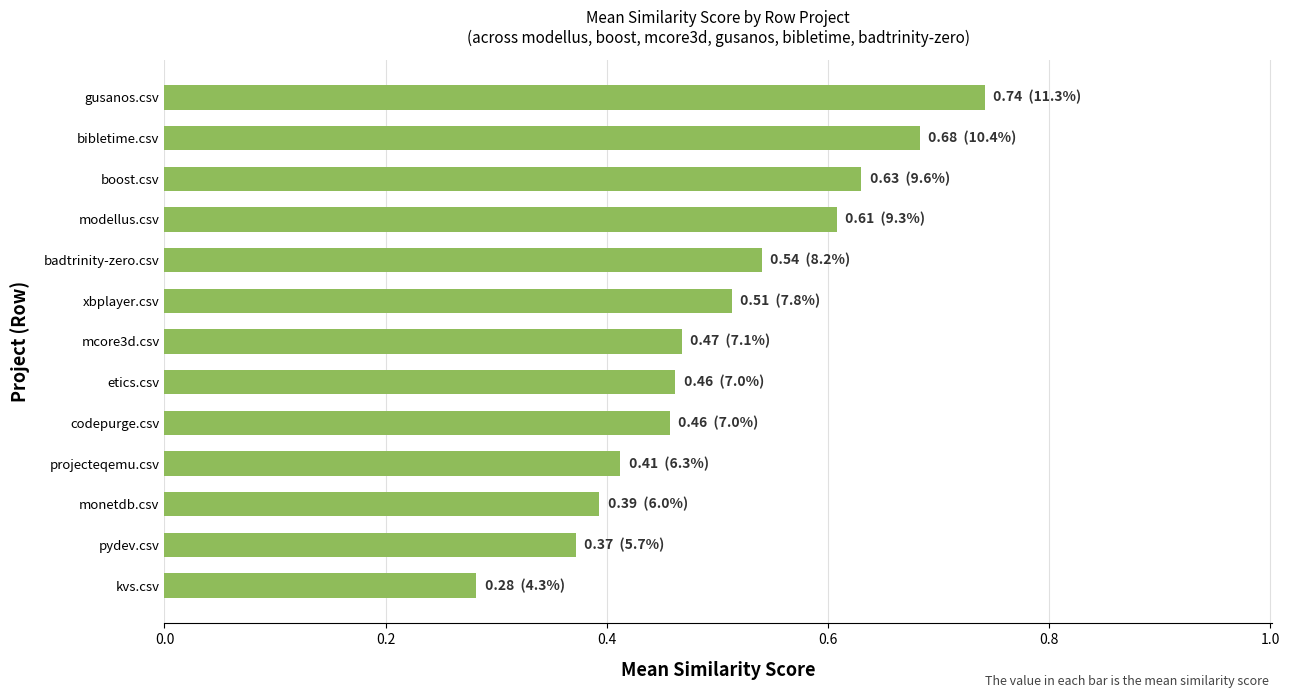

How many values are between 0 and 1?

13